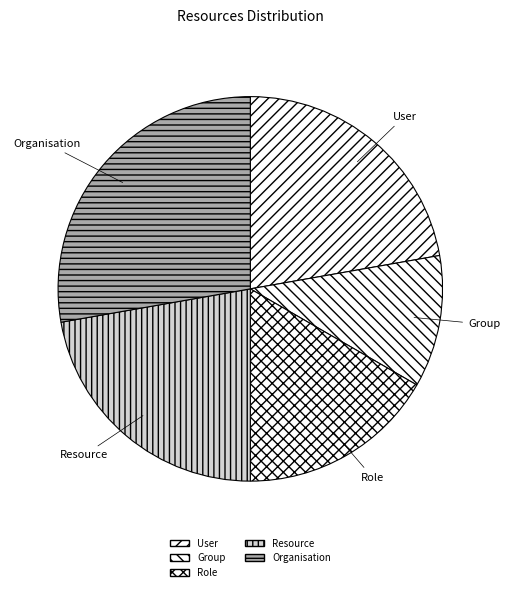

Which has a higher value, Role or Resource?

Resource